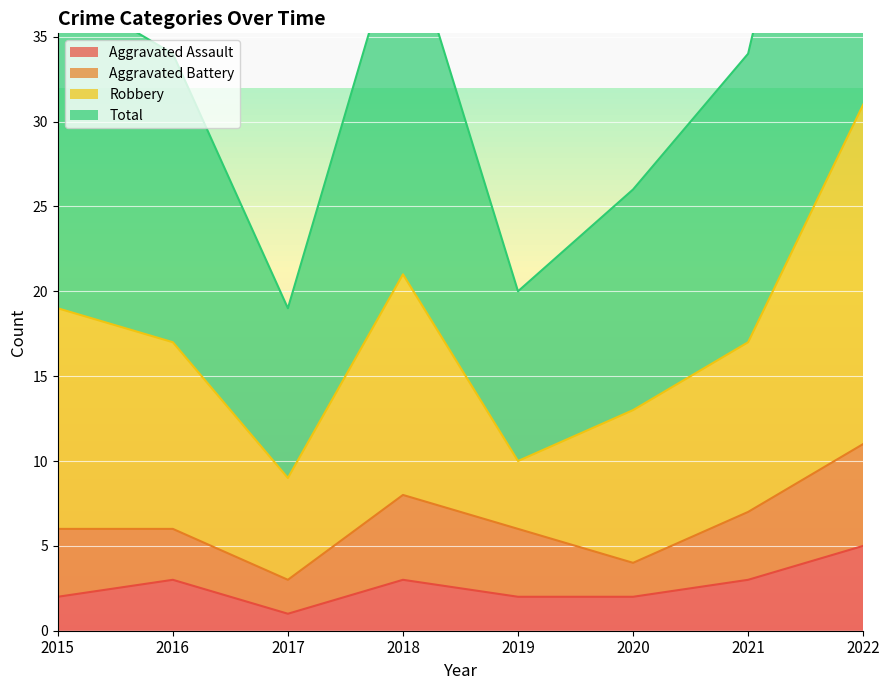

Which category has the highest value across all series?

2022